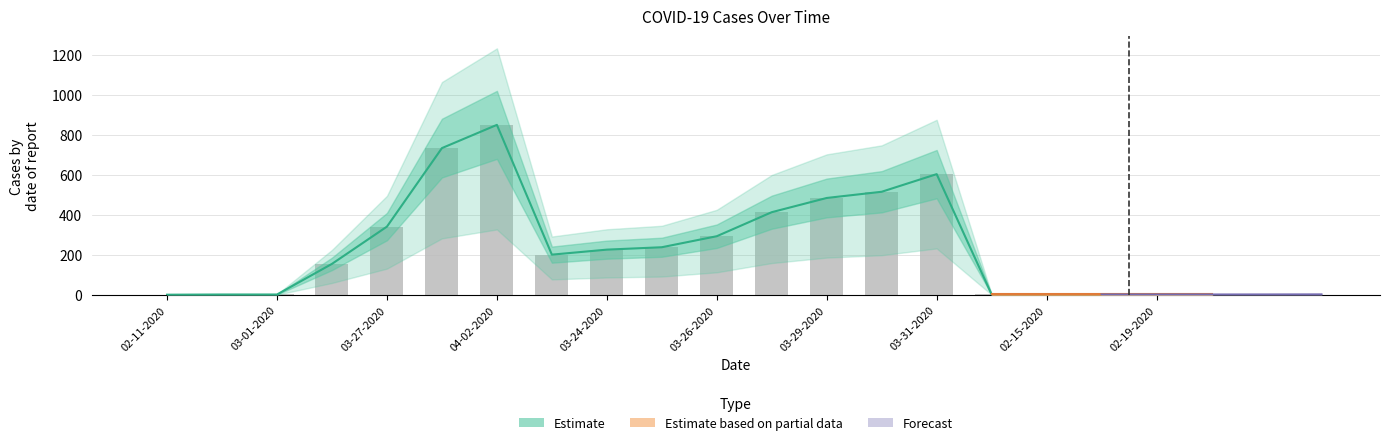

At which category is the sum across all series the highest?

04-02-2020